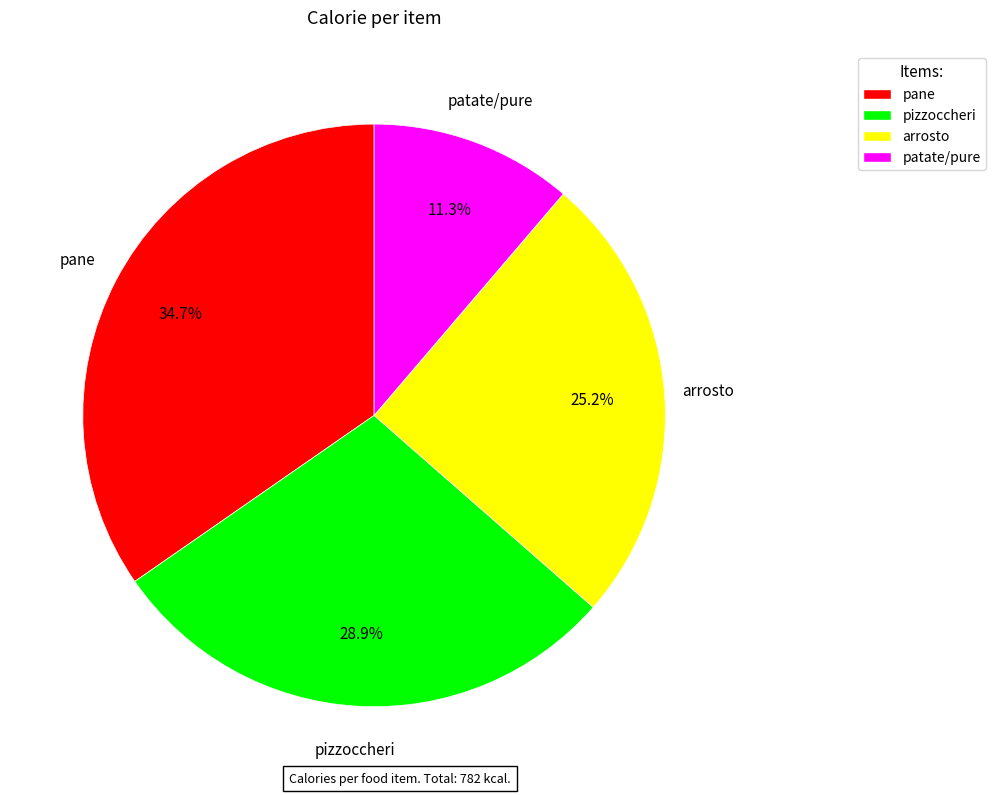

Does any single category account for the majority?

No